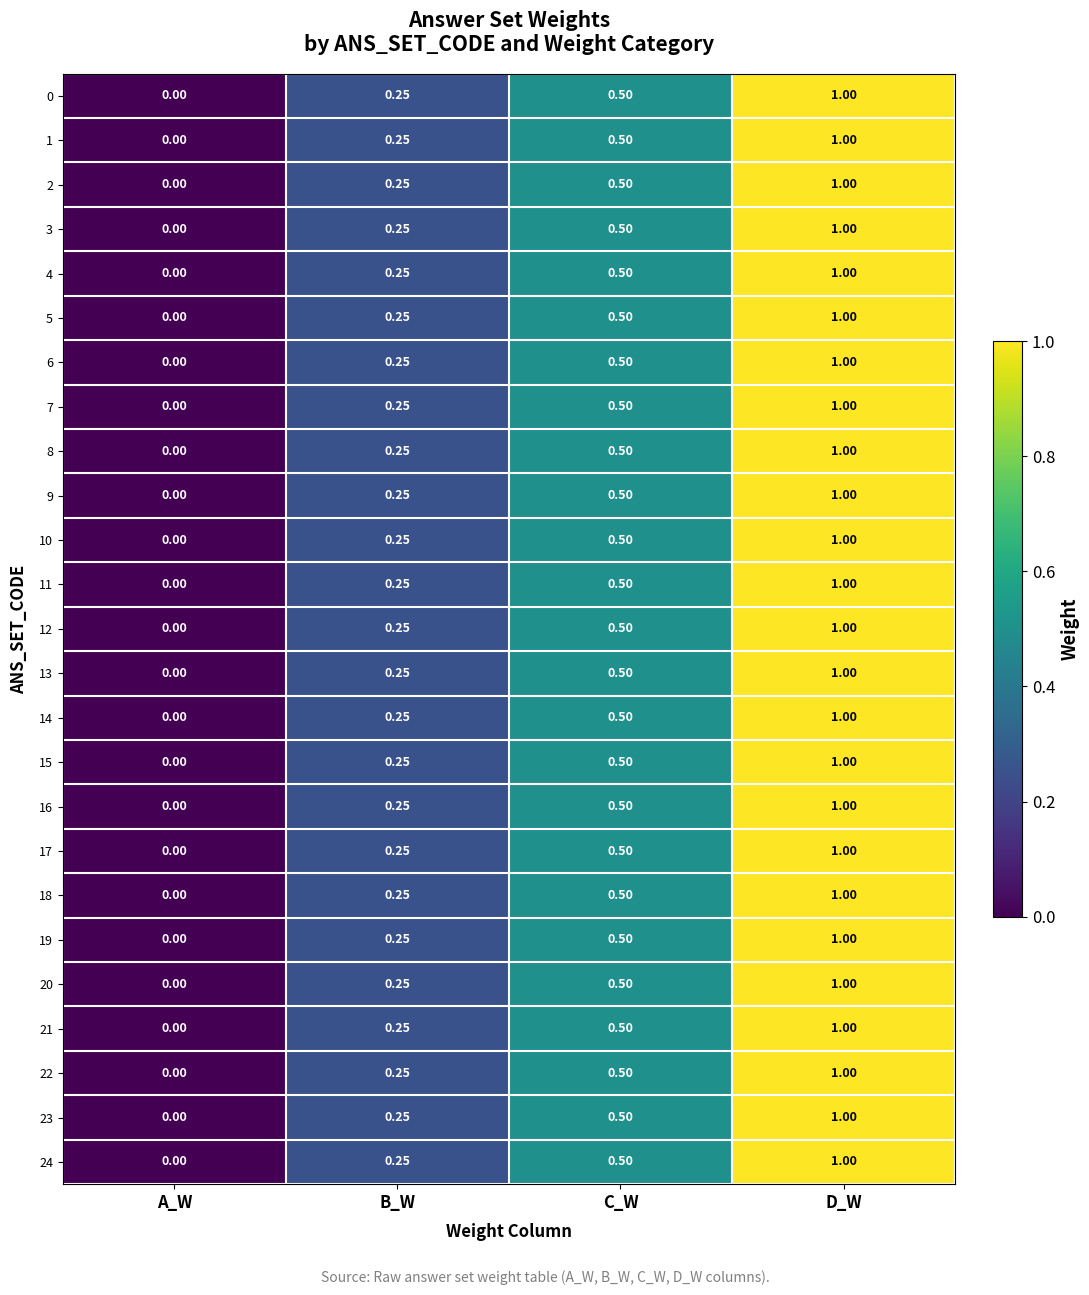

At which label is 24 closest to 0?

A_W